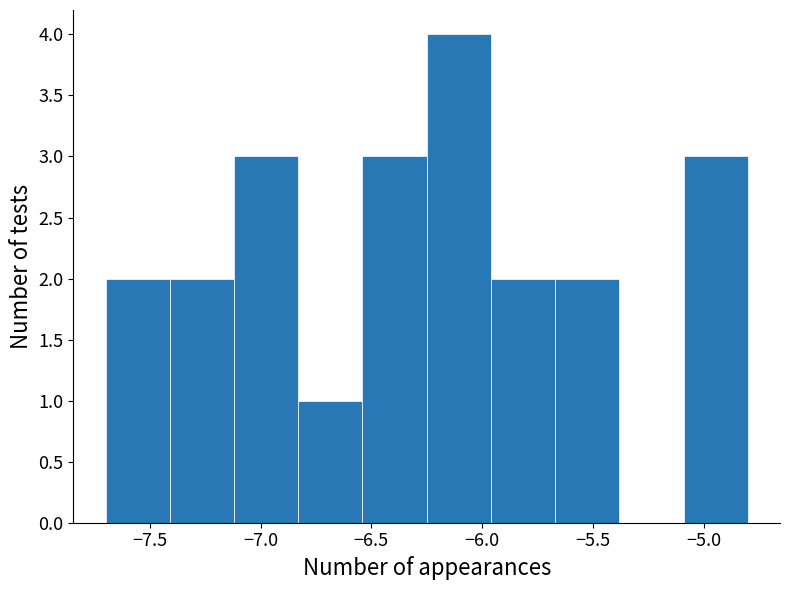

Reading left to right, transcribe this chart: for each bar, give the range it covers on the x-axis and its height. Neither the bar edges nor the heights are printed on the chart, so give them approximately, as read against the axes.

-7.70 to -7.41: 2
-7.41 to -7.12: 2
-7.12 to -6.83: 3
-6.83 to -6.54: 1
-6.54 to -6.25: 3
-6.25 to -5.96: 4
-5.96 to -5.67: 2
-5.67 to -5.38: 2
-5.38 to -5.09: 0
-5.09 to -4.80: 3